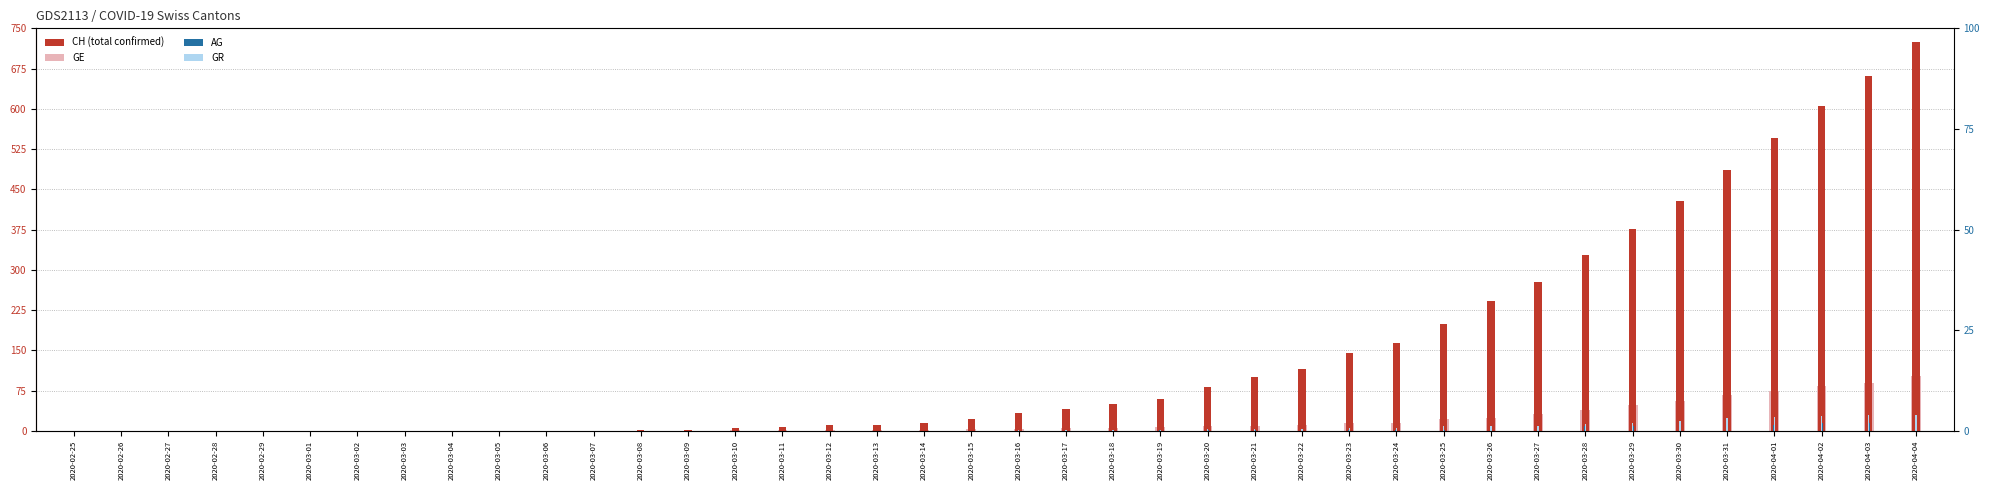

What is the sum of the AG values at 2020-04-02 and 2020-03-20?

15